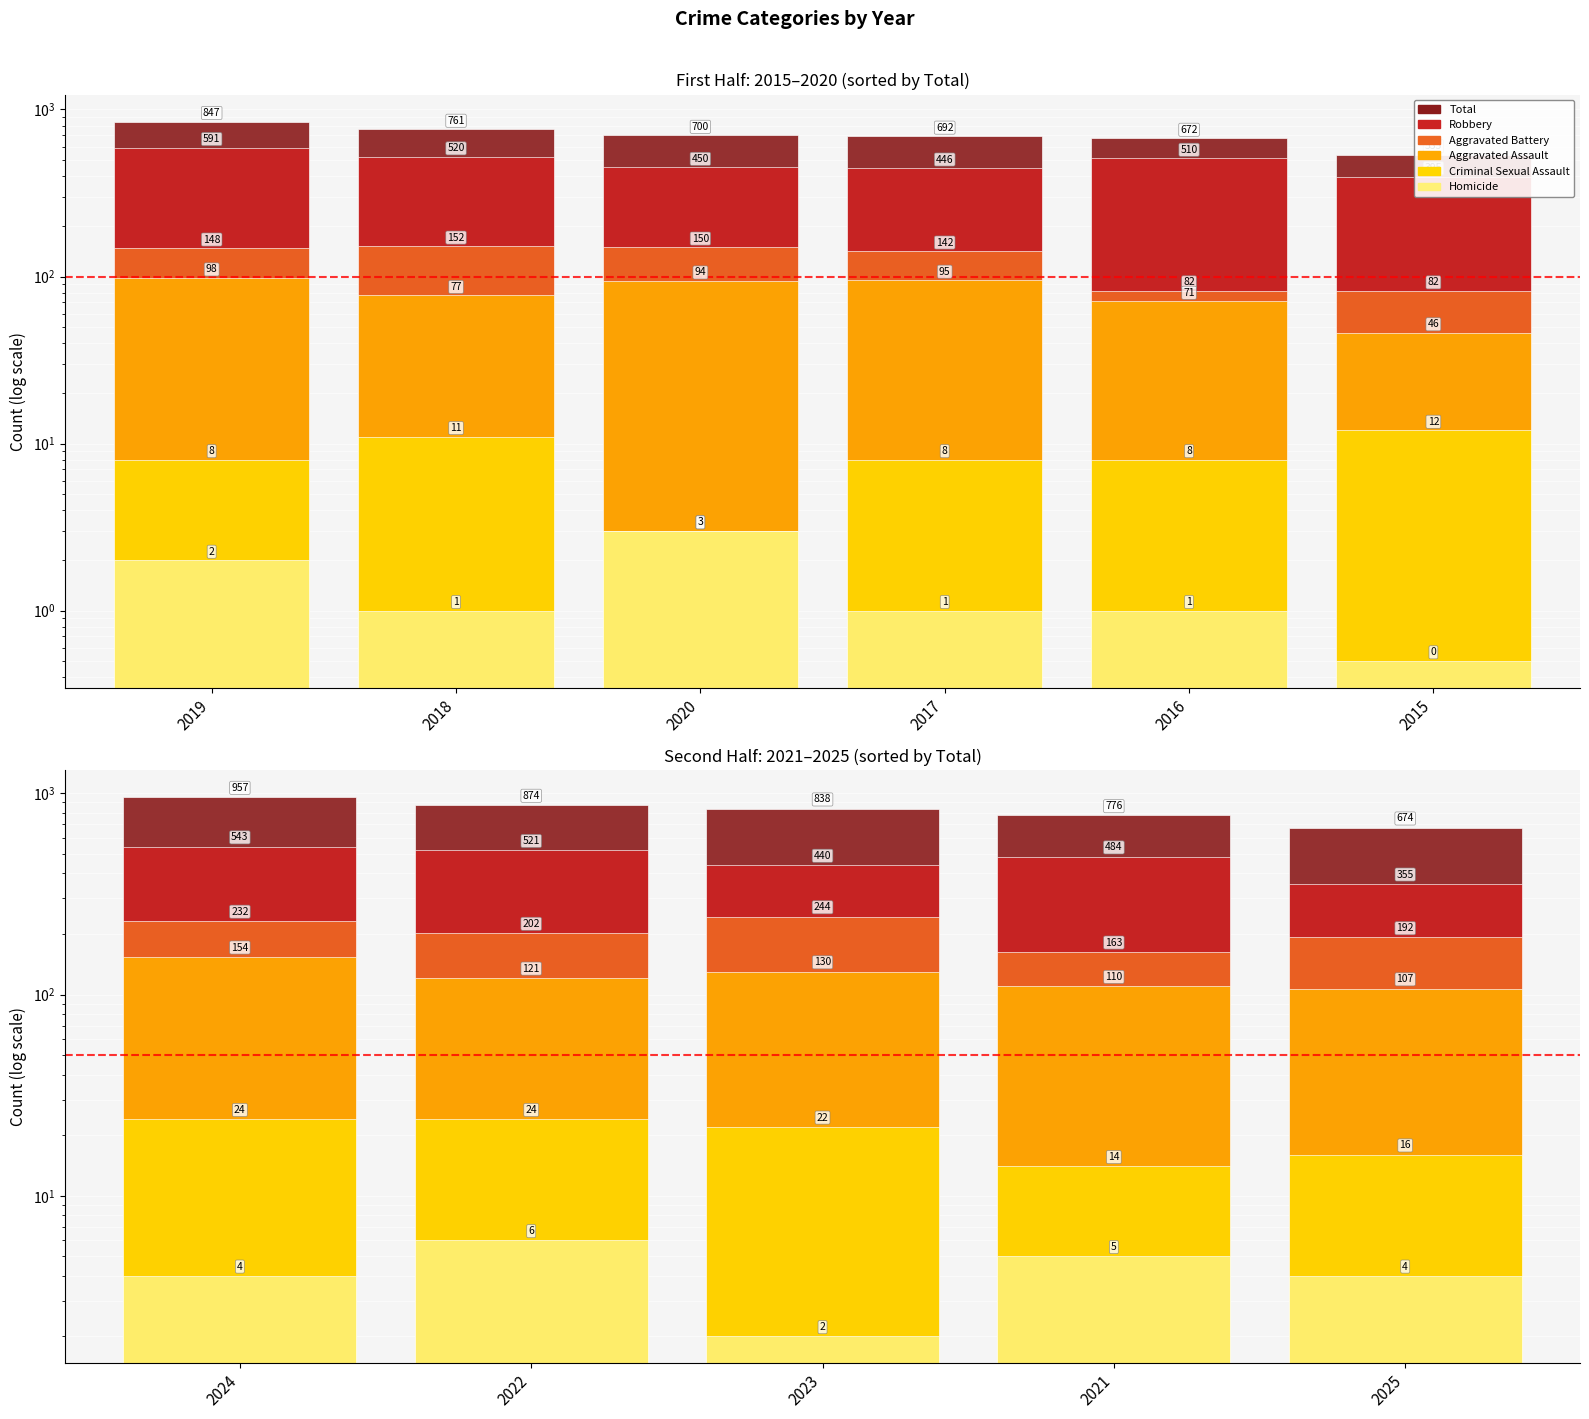

Which series changed the most between 2022 and 2025?

Total